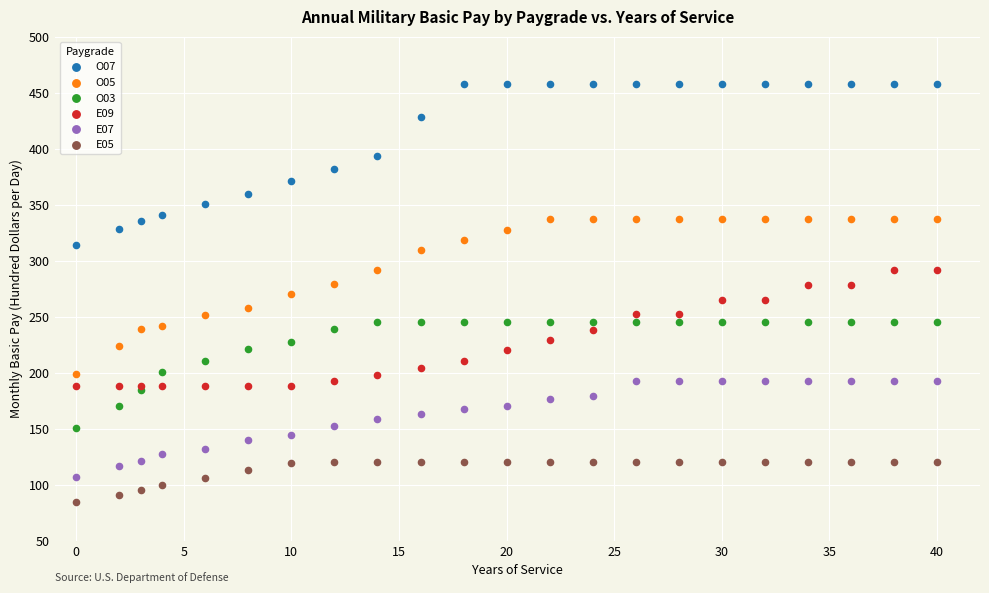

What is the X range (max minus min) for the scatter plot?

40.0